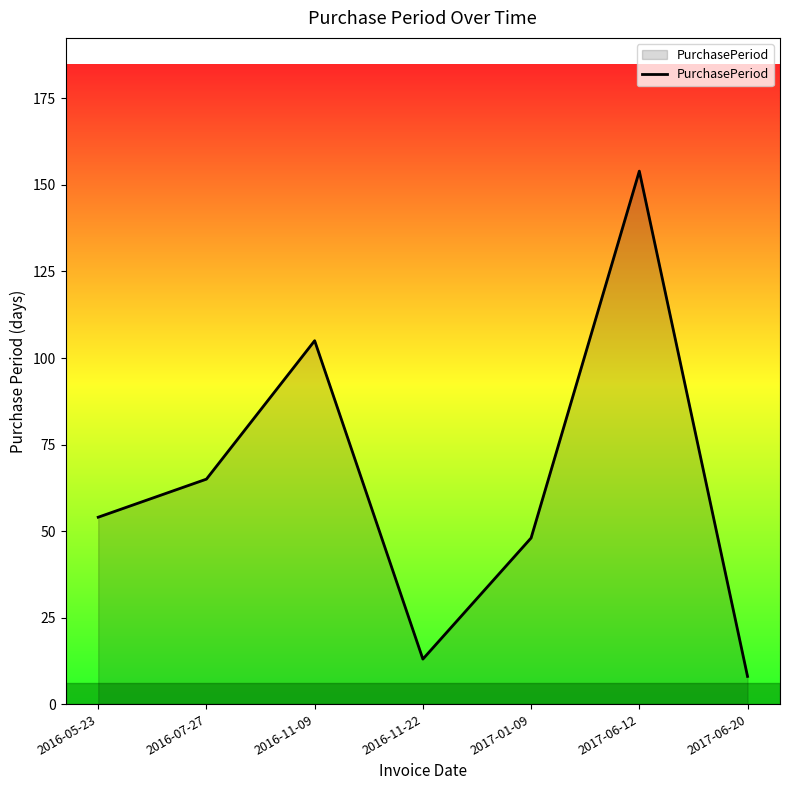

Approximately how many times larger is the value at 2016-11-09 compared to 2017-01-09?

2.2